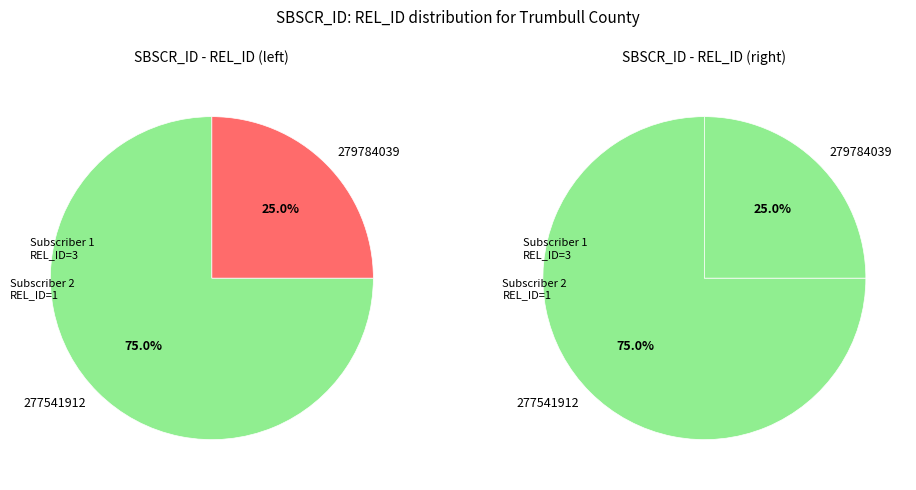

Rank the categories by value from highest to lowest.

277541912, 279784039